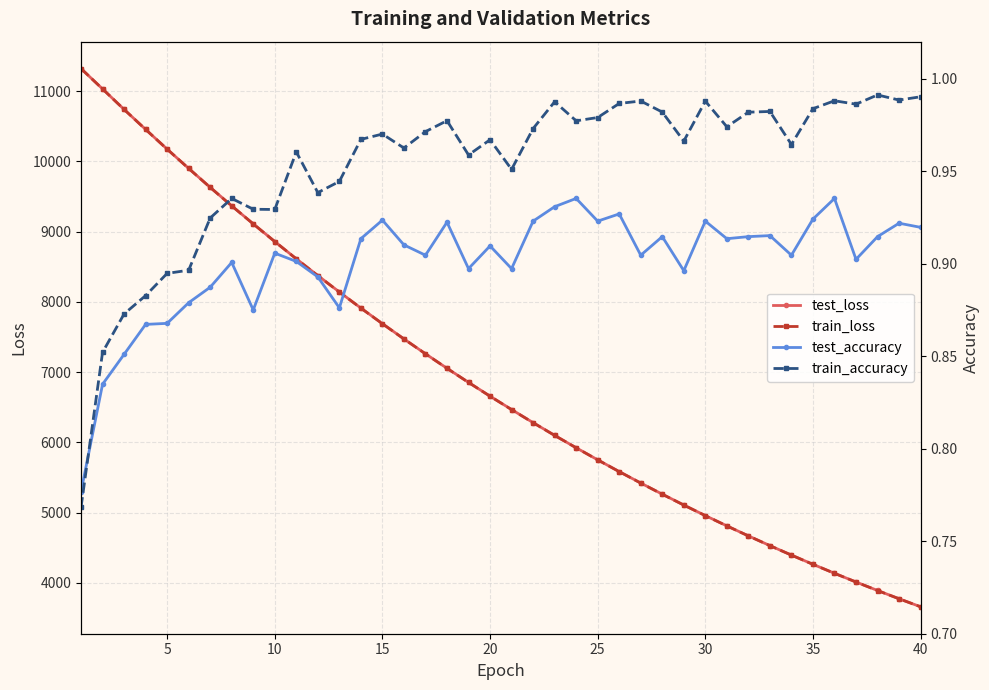

True or false: test_accuracy and train_loss cross at least once.

False